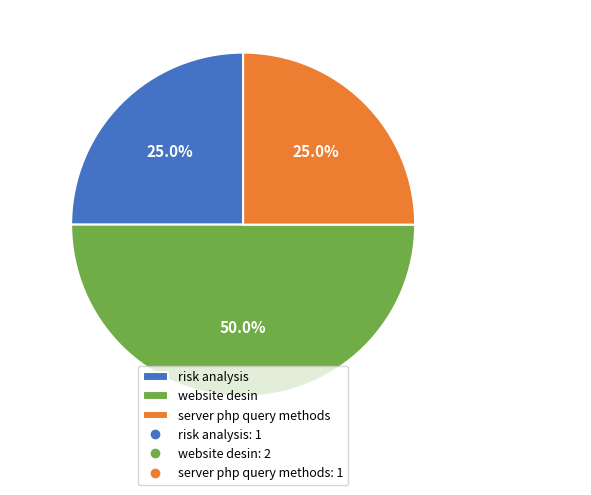

Does server php query methods represent more than half of the total?

No